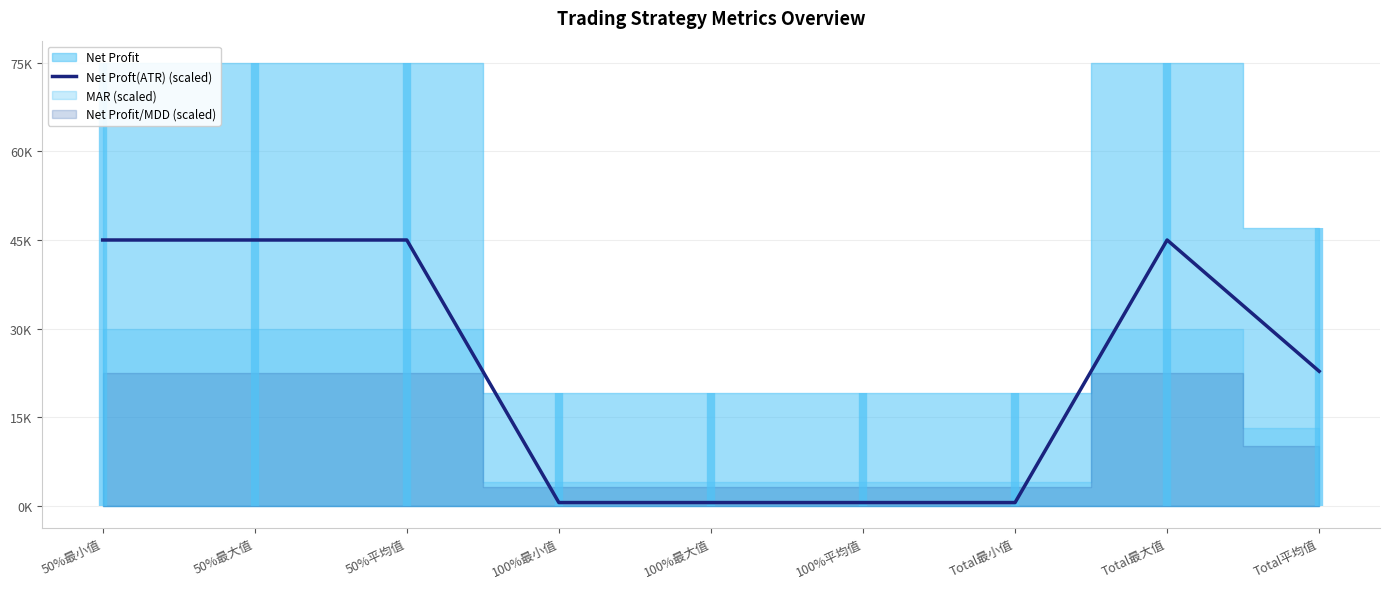

What position from the right is Total平均值?

1